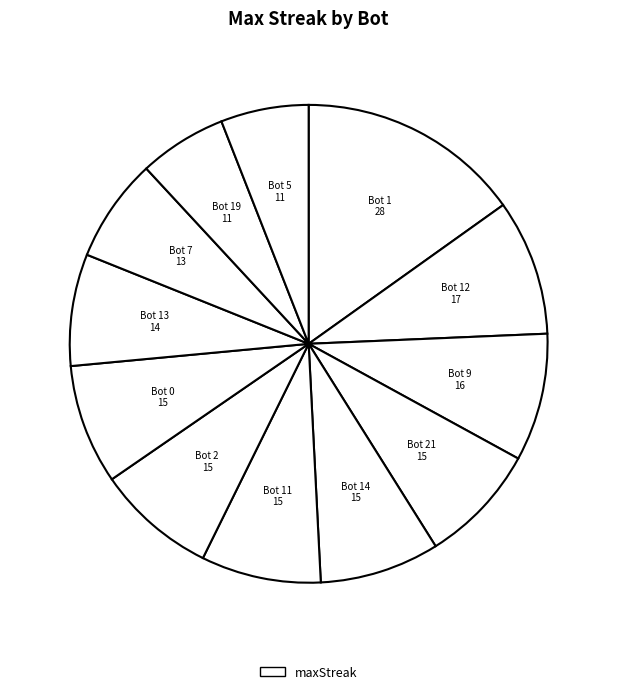

How many slices are in this pie chart?

12